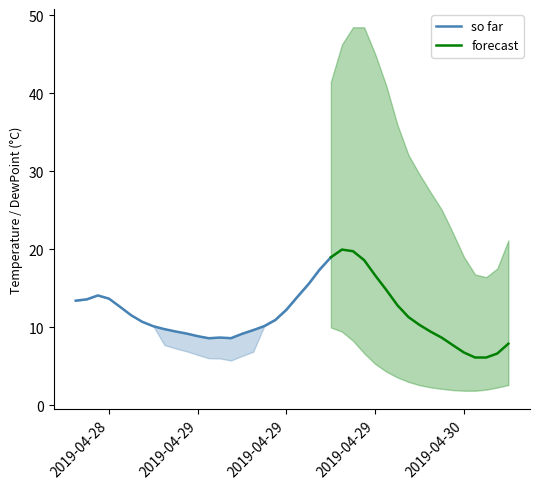

What position from the right is 9?

31